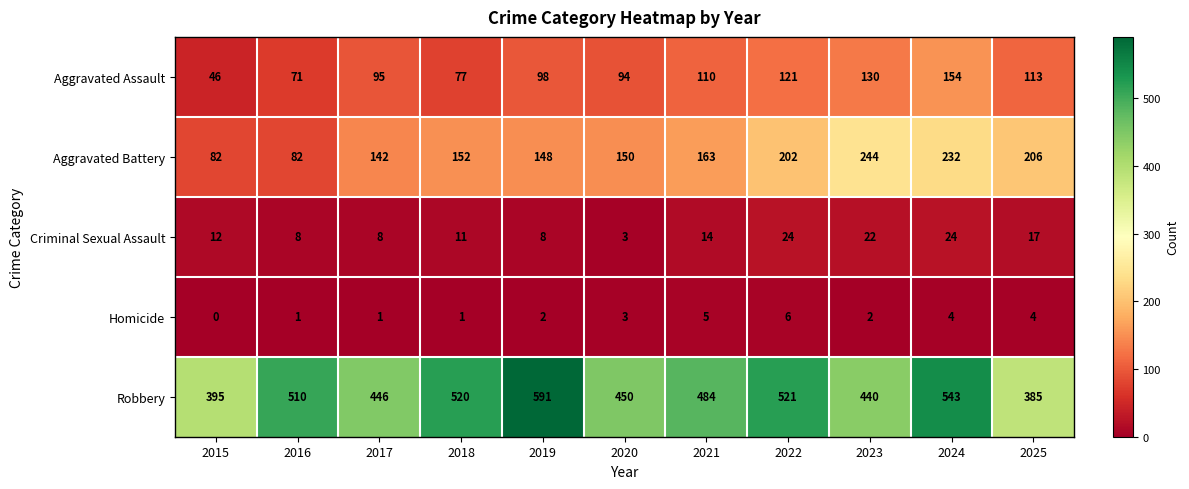

Which series has the largest total across all categories?

Robbery